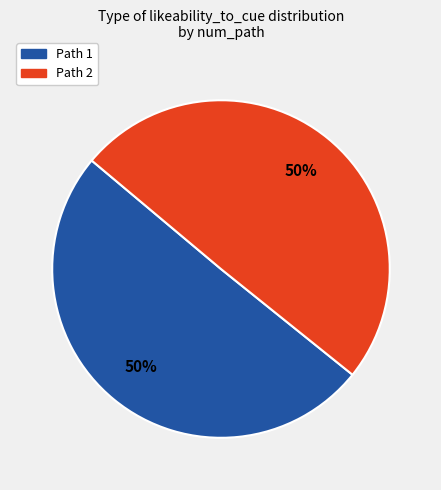

To the nearest percent, what is the average slice percentage?

50%